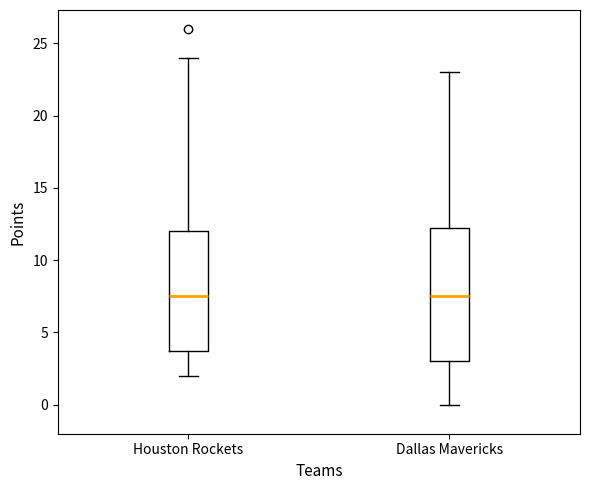

Reading left to right, transcribe this box plot: for each box, give where its median line is, the range the box spans, and where its two whiskers end, as read against the y-axis. The values are not printed on the chart, so give them approximately, as read against the axis.

Houston Rockets: median 7.5, box 4.0 to 12.0, whiskers 2.0 to 24.0
Dallas Mavericks: median 7.5, box 3.0 to 12.5, whiskers 0.0 to 23.0